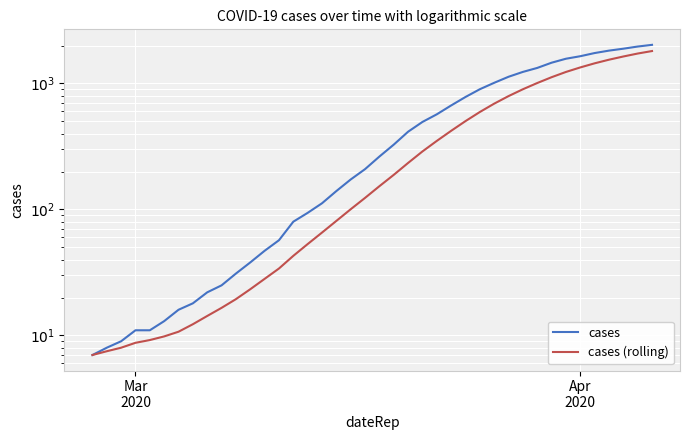

True or false: cases (rolling) and cases cross at least once.

False